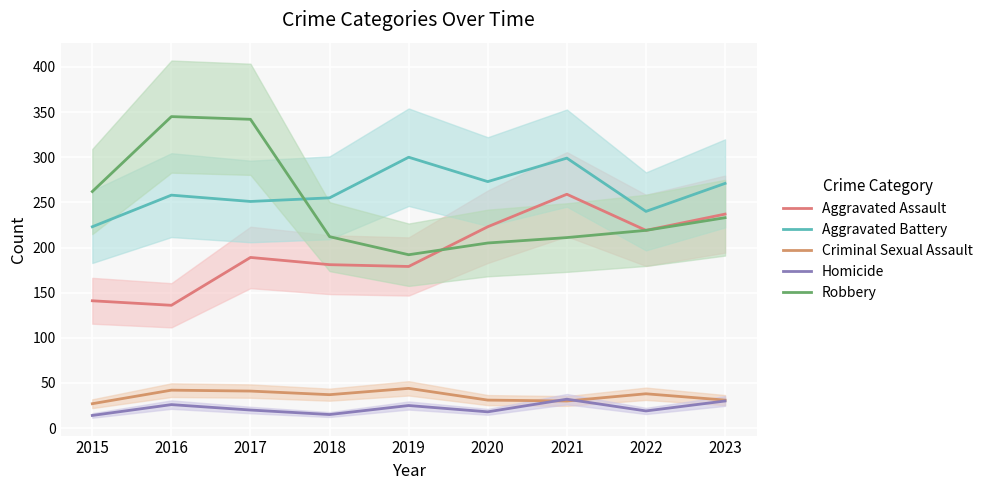

Which category has the lowest value across all series?

2015